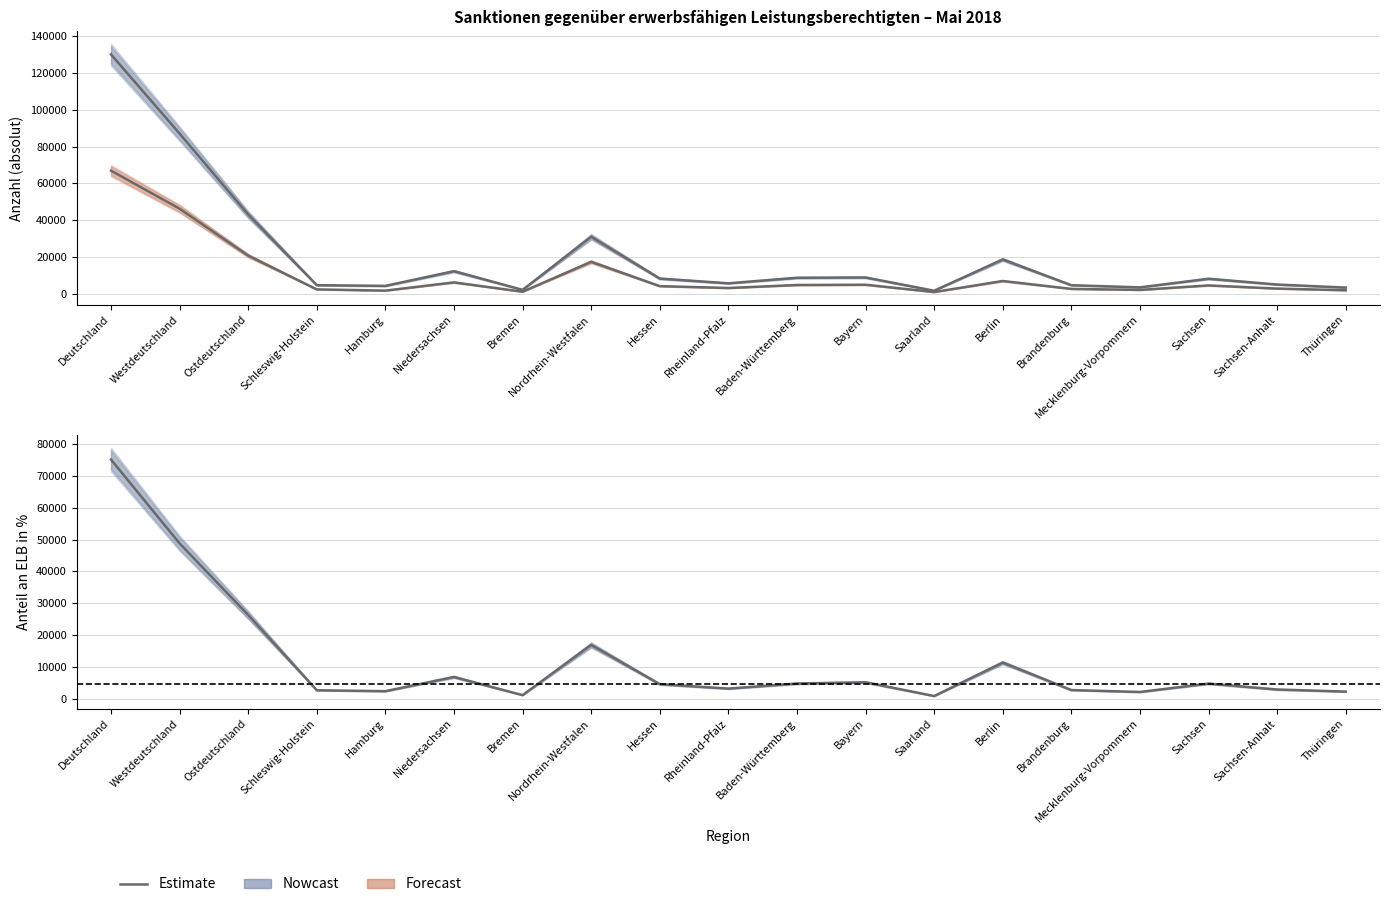

How many data points in Bestand arbeitslose ELB mit Sanktion are less than 4106?

9